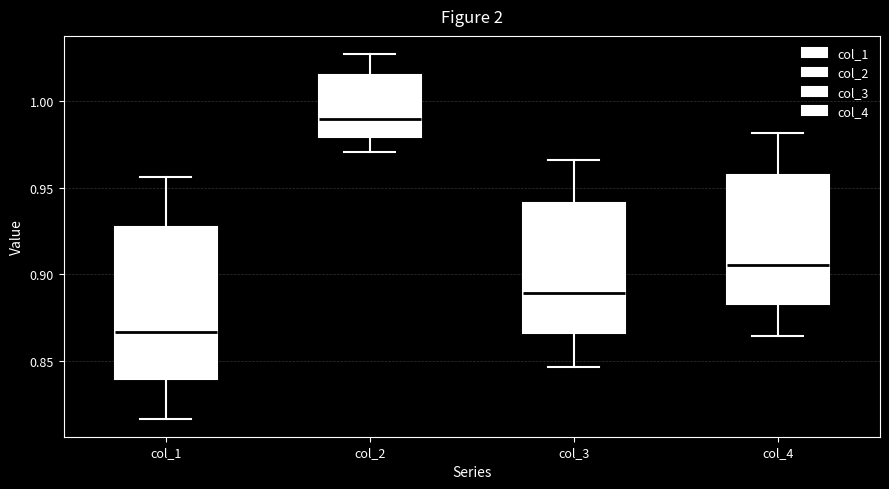

Reading left to right, transcribe this box plot: for each box, give where its median line is, the range the box spans, and where its two whiskers end, as read against the y-axis. The values are not printed on the chart, so give them approximately, as read against the axis.

col_1: median 0.865, box 0.840 to 0.925, whiskers 0.815 to 0.955
col_2: median 0.990, box 0.980 to 1.015, whiskers 0.970 to 1.025
col_3: median 0.890, box 0.865 to 0.940, whiskers 0.845 to 0.965
col_4: median 0.905, box 0.885 to 0.955, whiskers 0.865 to 0.980